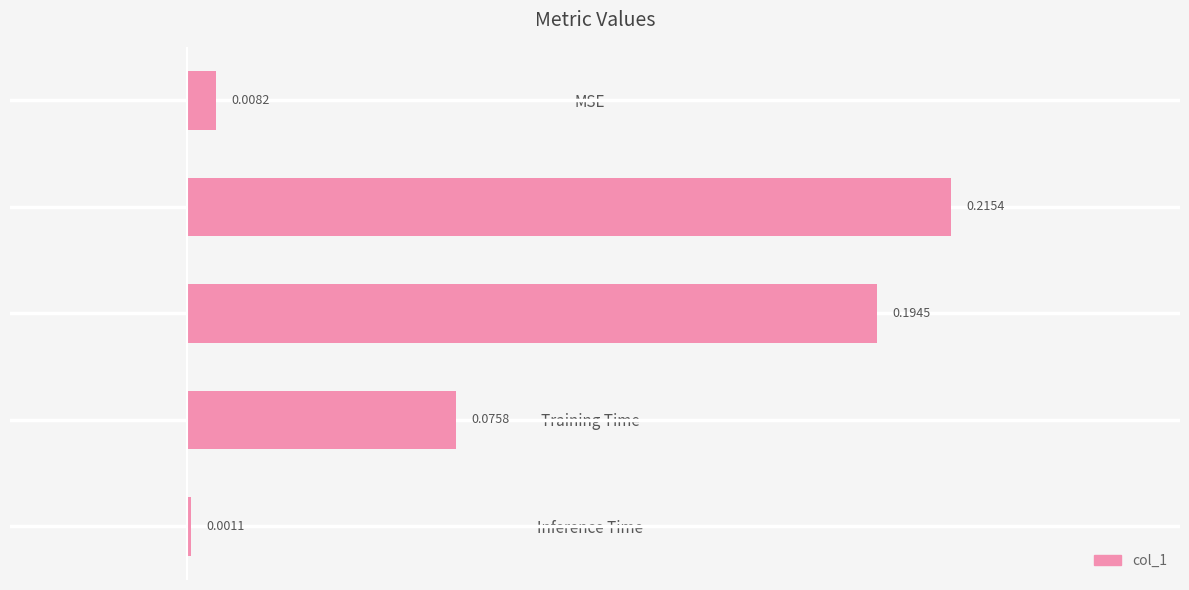

Are the bars grouped side by side (vs. stacked)?

No